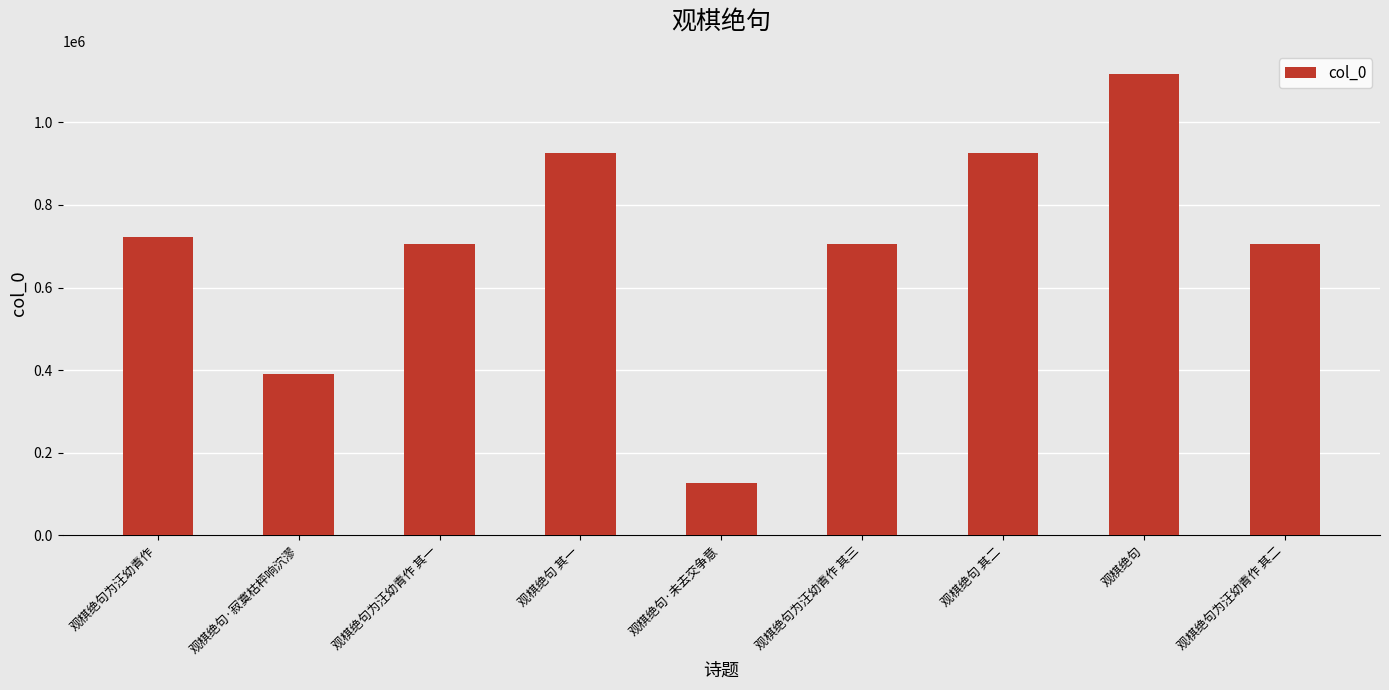

What is the change in value from 观棋绝句为汪幼青作 其一 to 观棋绝句为汪幼青作 其三?

+2